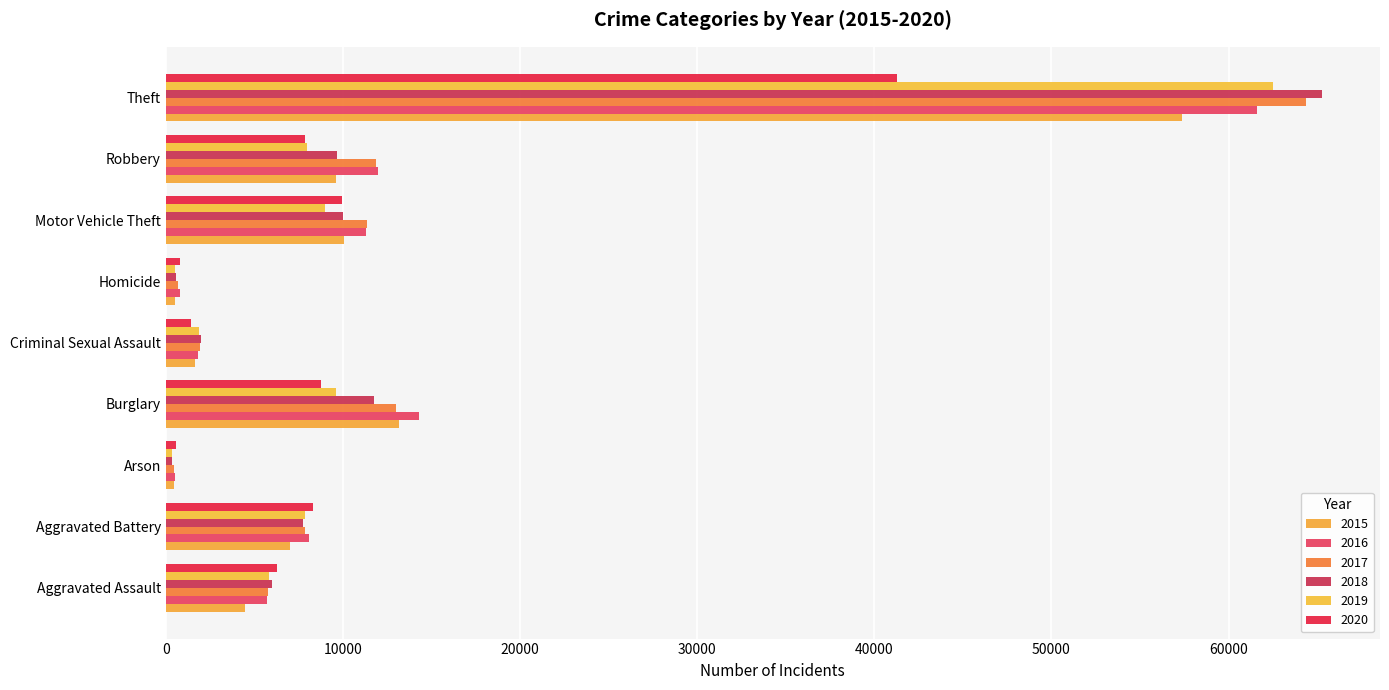

Which series has the widest spread of values?

2018